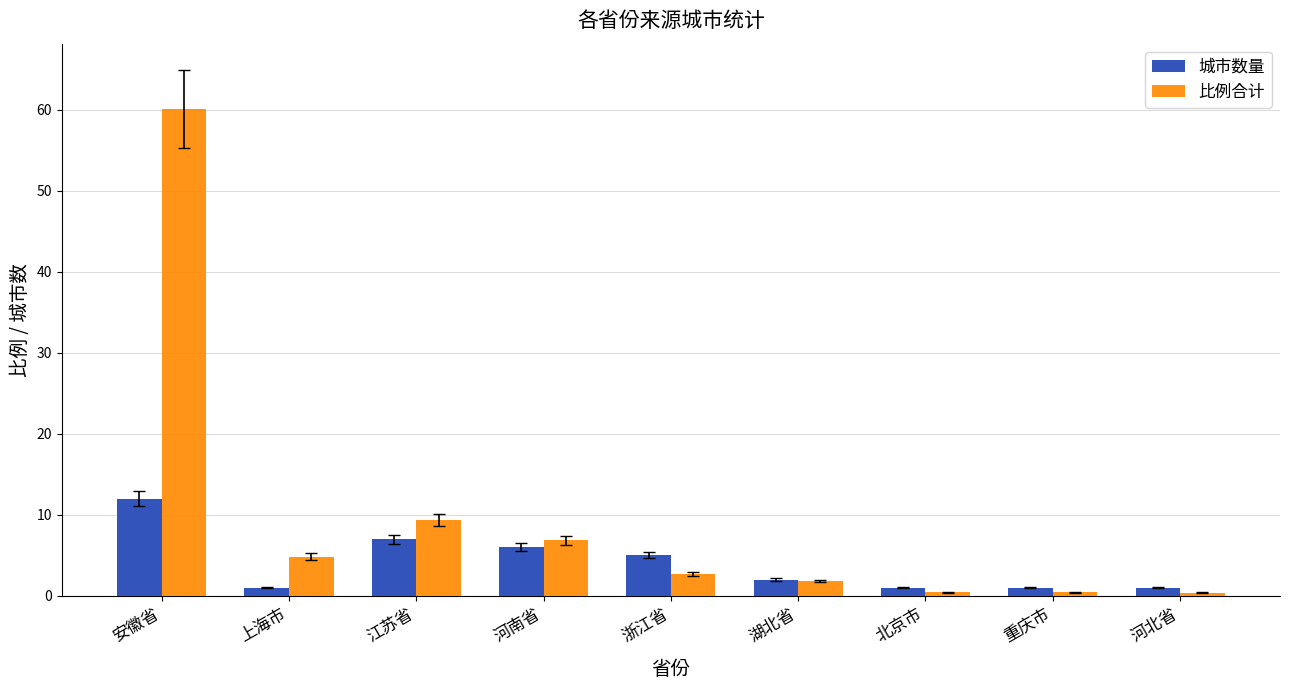

What is the minimum value for 城市数量?

1.0